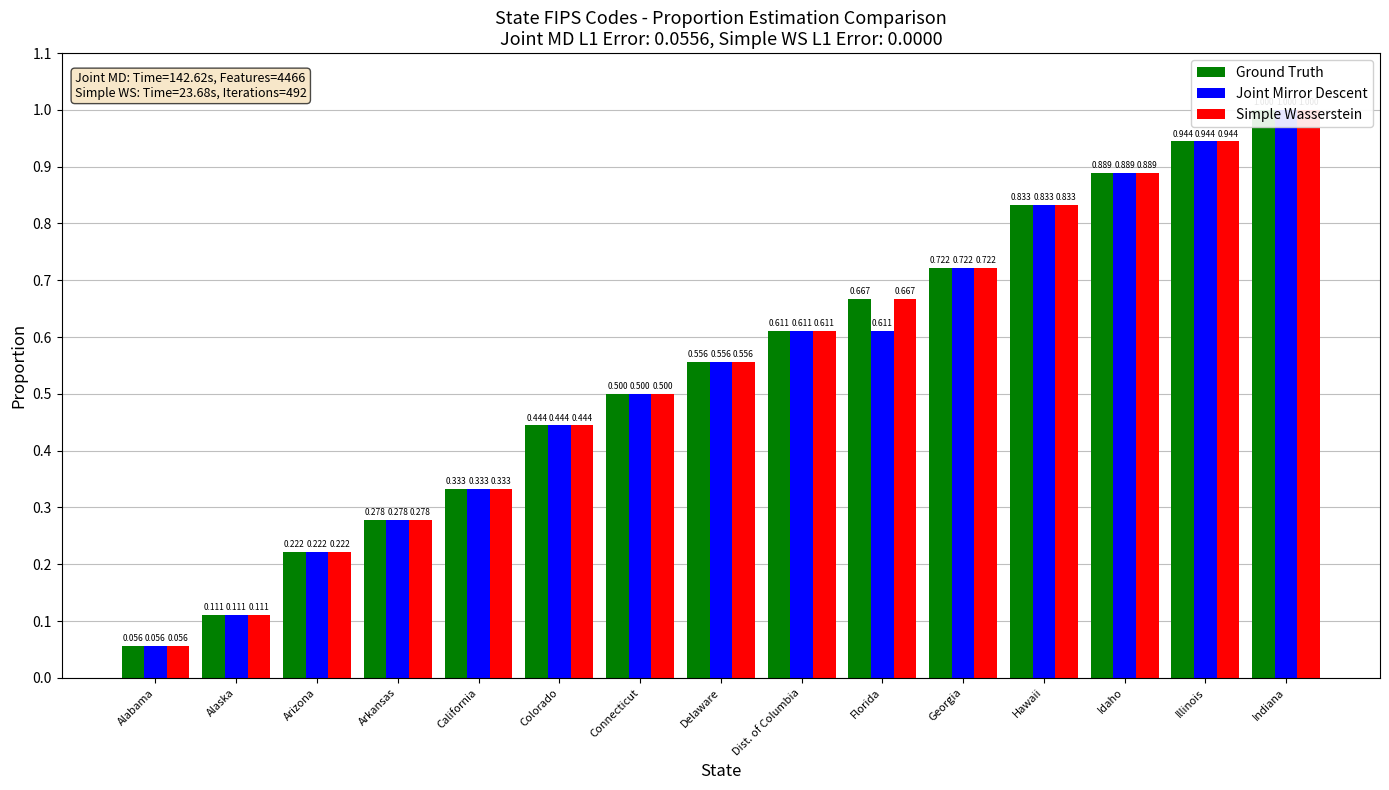

What are all the series names shown in the legend?

Ground Truth, Joint Mirror Descent, Simple Wasserstein